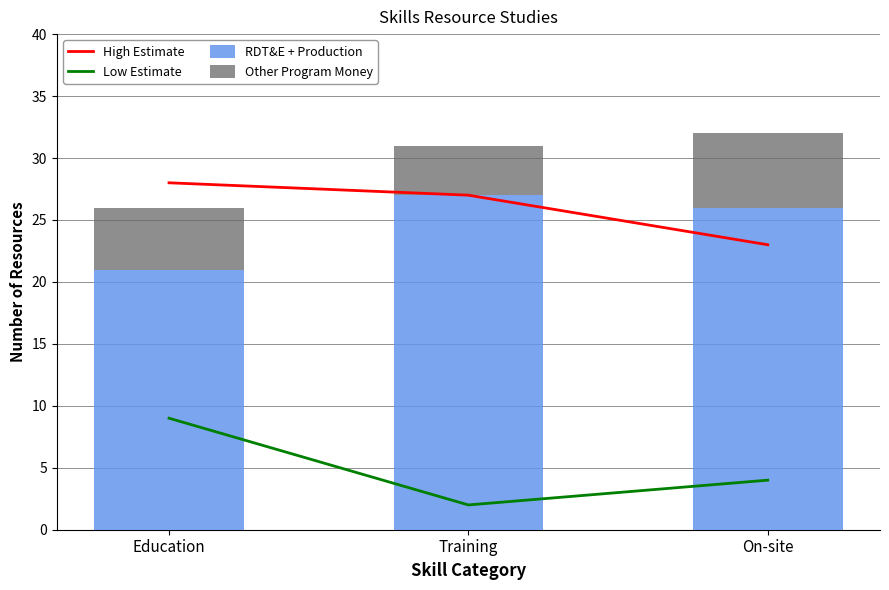

True or false: Low Estimate has a value of 12 at Education.

False